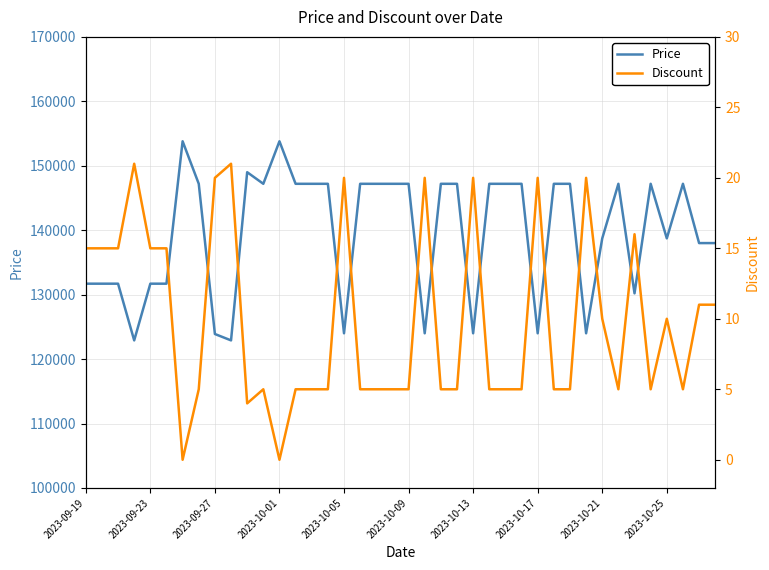

What is the approximate value of Discount at 33?

5